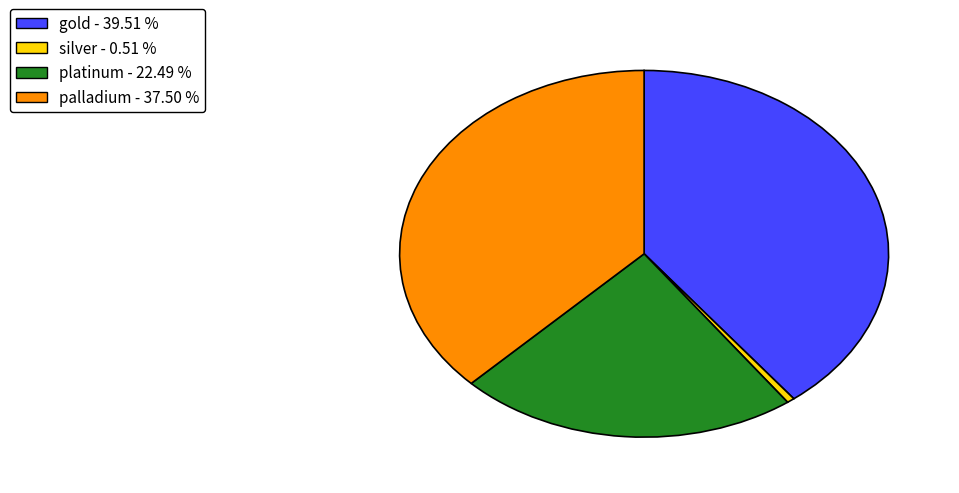

Between silver and gold, which is larger?

gold